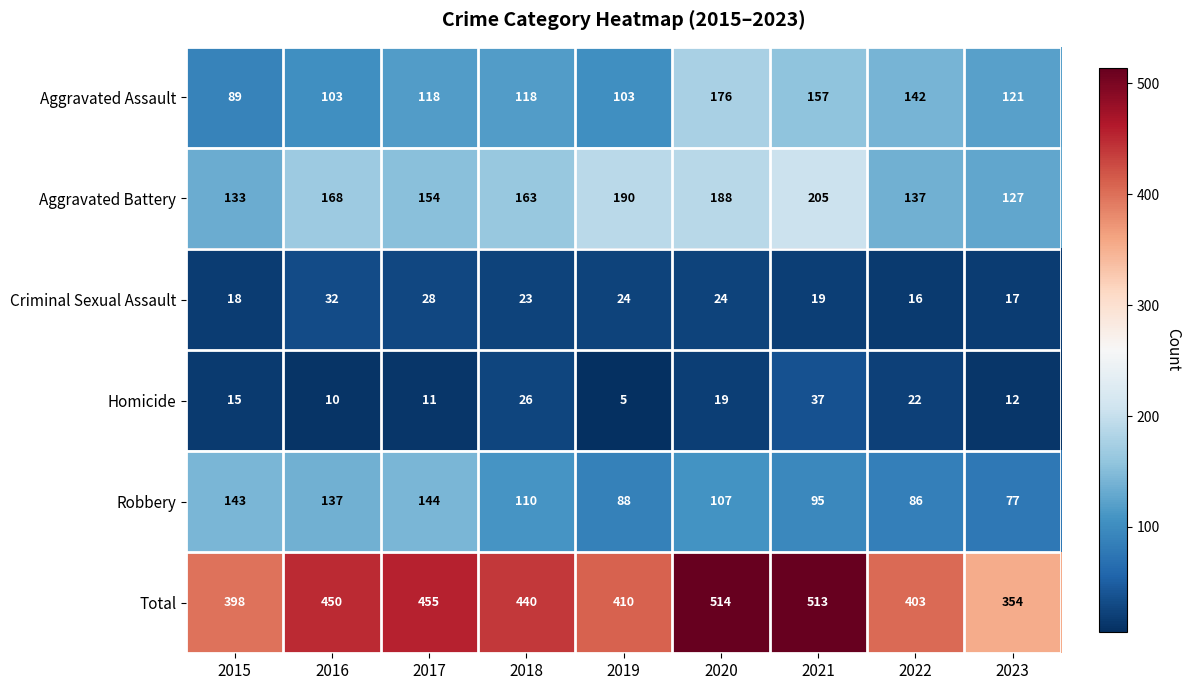

At how many categories does at least one series exceed 461?

2